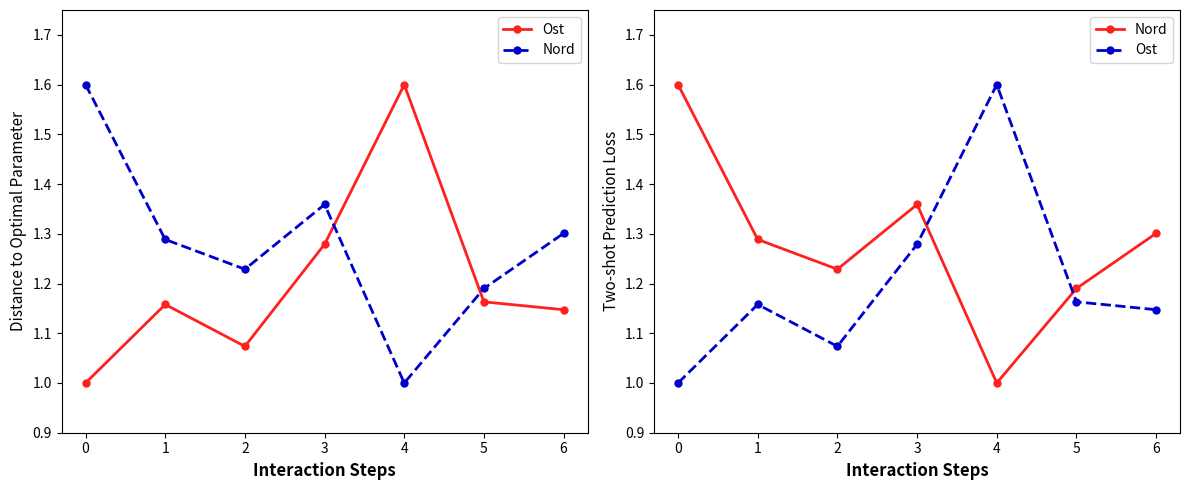

Is the value of Ost at 2 greater than the value of Nord at 3?

No